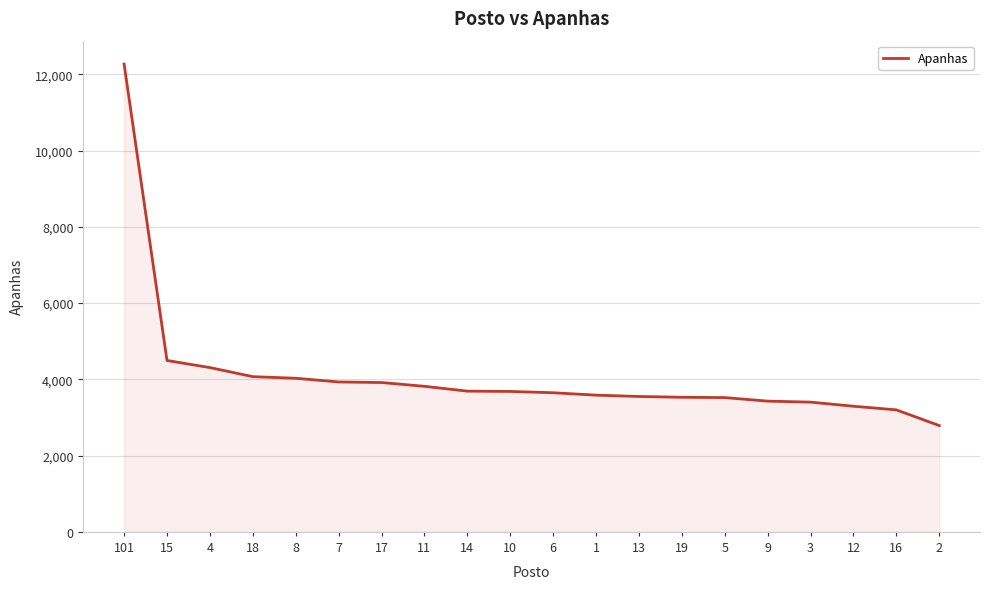

At which label is the value closest to 7529?

15